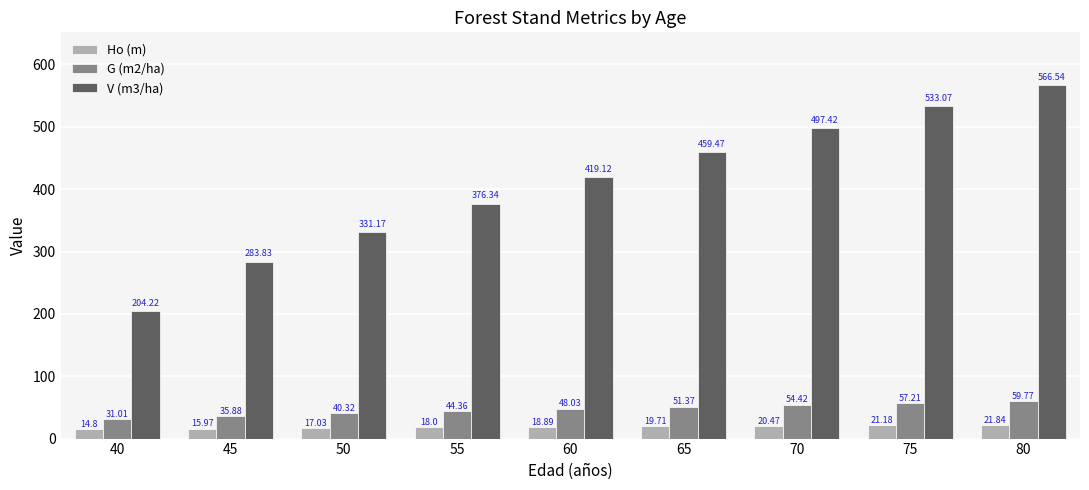

What is the sum of the G (m2/ha) values at 70 and 80?

114.2